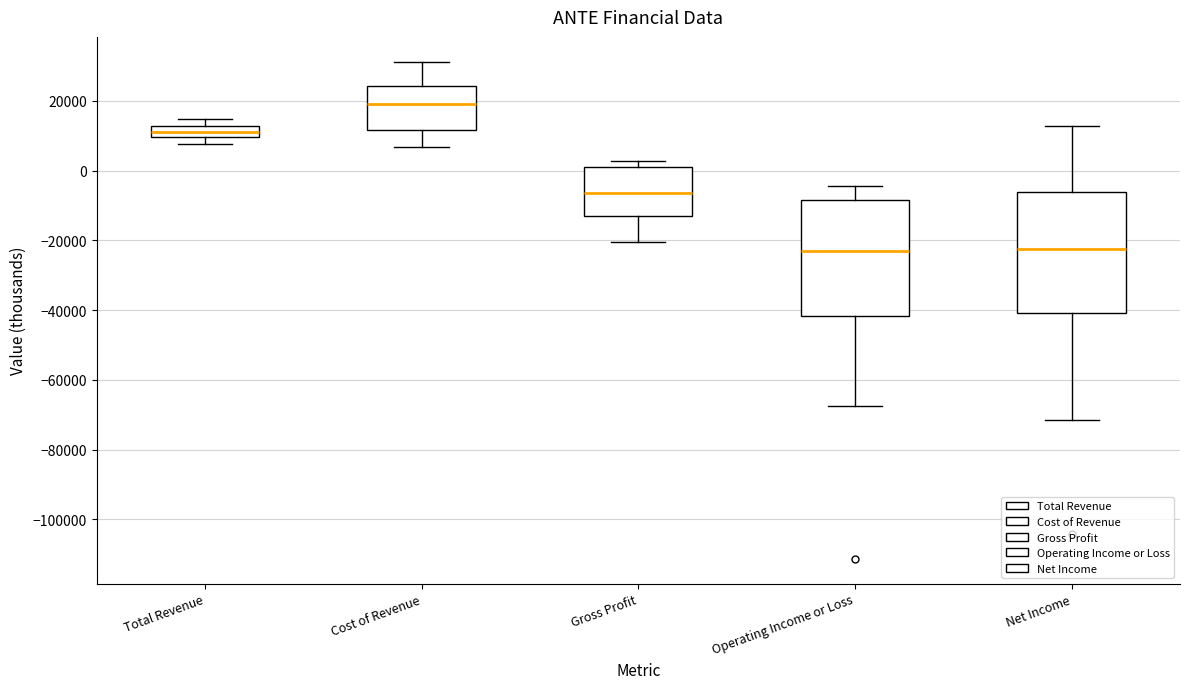

Where is the upper edge of the box for Net Income on the y-axis? The values are not printed on the chart, so give them approximately, as read against the axis.

-6000